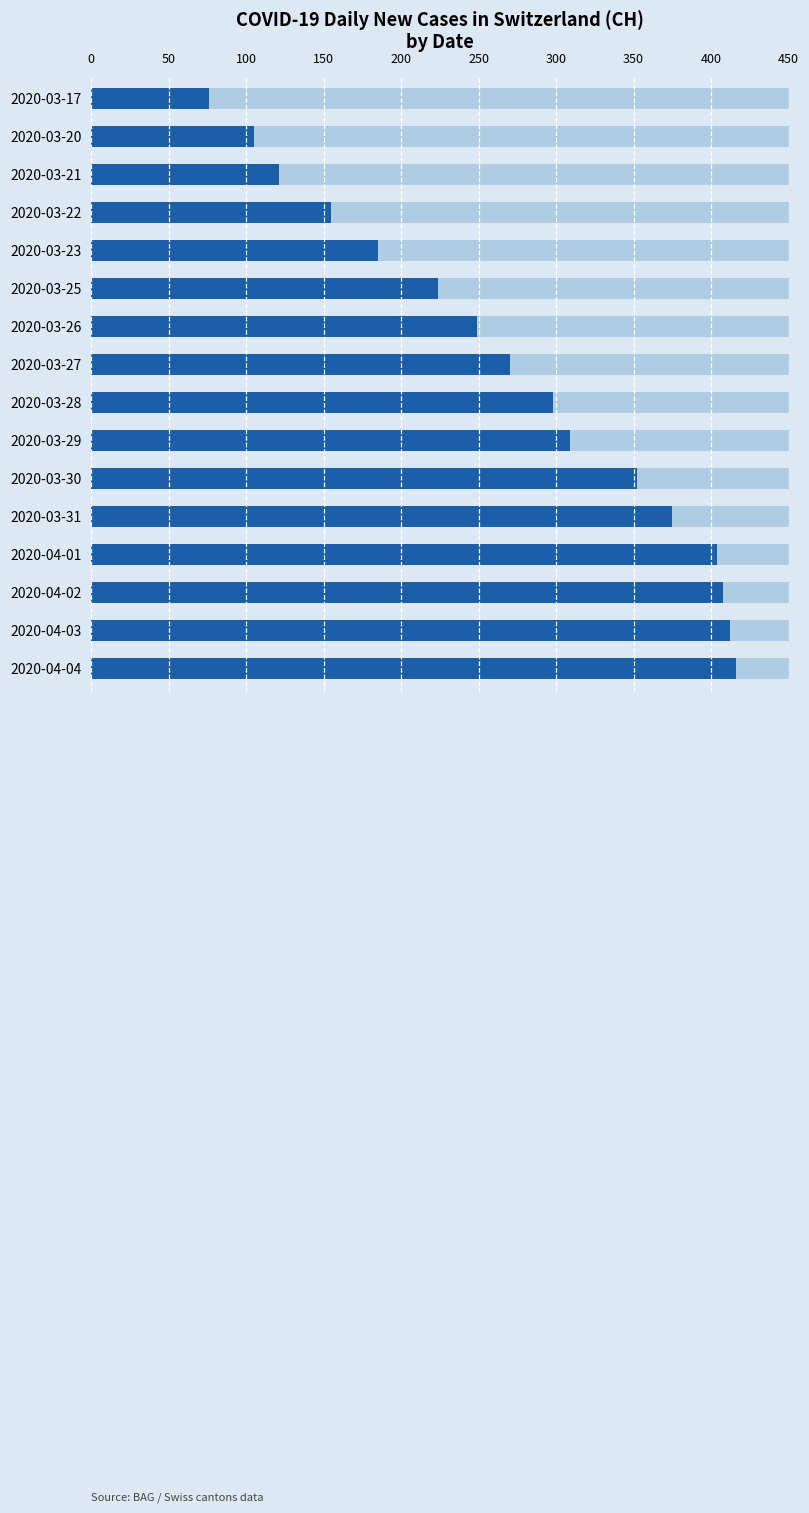

Between 2020-03-25 and 2020-04-02, which is larger?

2020-04-02